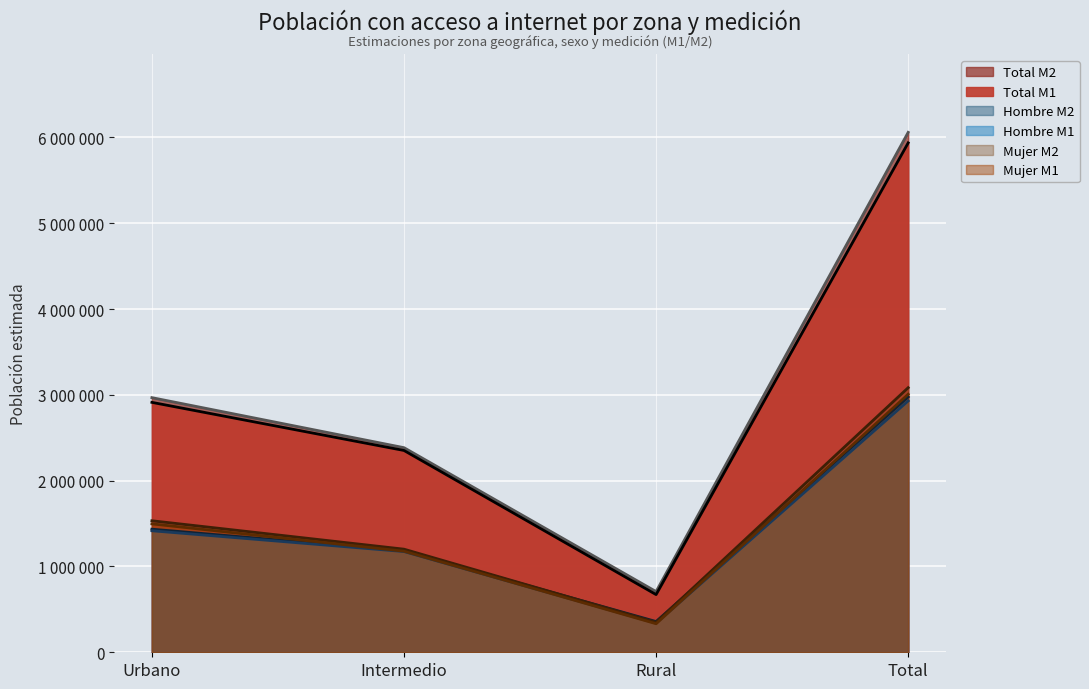

Reading left to right, extract all data points from this chart.

Hombre M1: Urbano=1416314	Intermedio=1174106	Rural=339515	Total=2929935
Hombre M2: Urbano=1434898	Intermedio=1182939	Rural=358408	Total=2976245
Mujer M1: Urbano=1496625	Intermedio=1178086	Rural=332838	Total=3007549
Mujer M2: Urbano=1532895	Intermedio=1201743	Rural=349079	Total=3083717
Total M1: Urbano=2912939	Intermedio=2352192	Rural=672353	Total=5937485
Total M2: Urbano=2967793	Intermedio=2384682	Rural=707487	Total=6059962